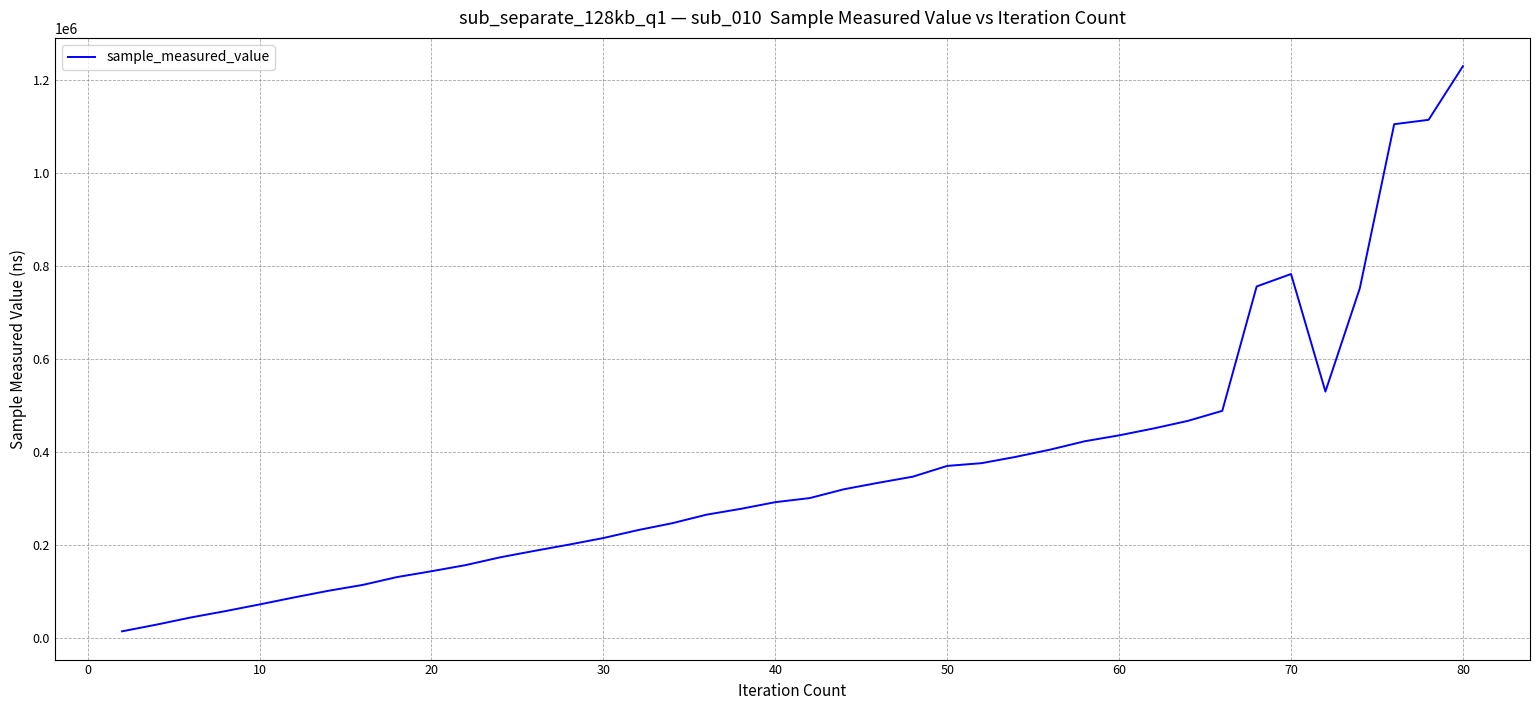

What is the maximum value shown in the chart?

1229986